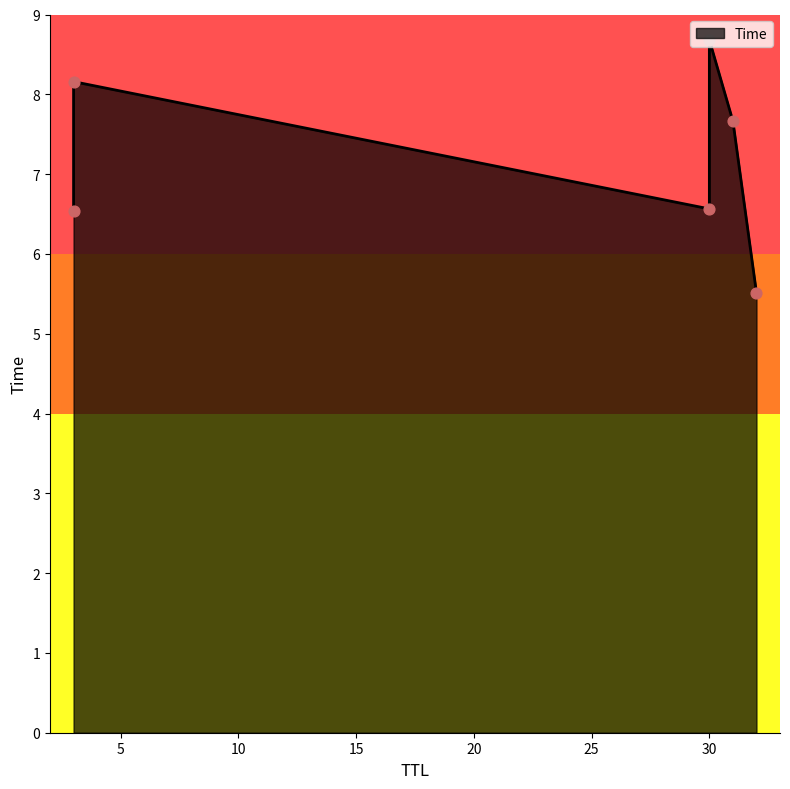

Between 30 and 31, which is larger?

30